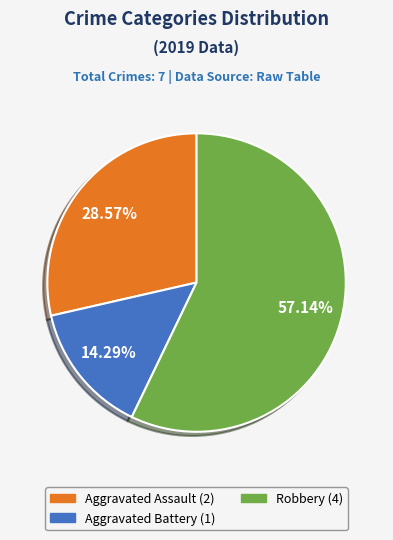

Does any single category account for the majority?

Yes